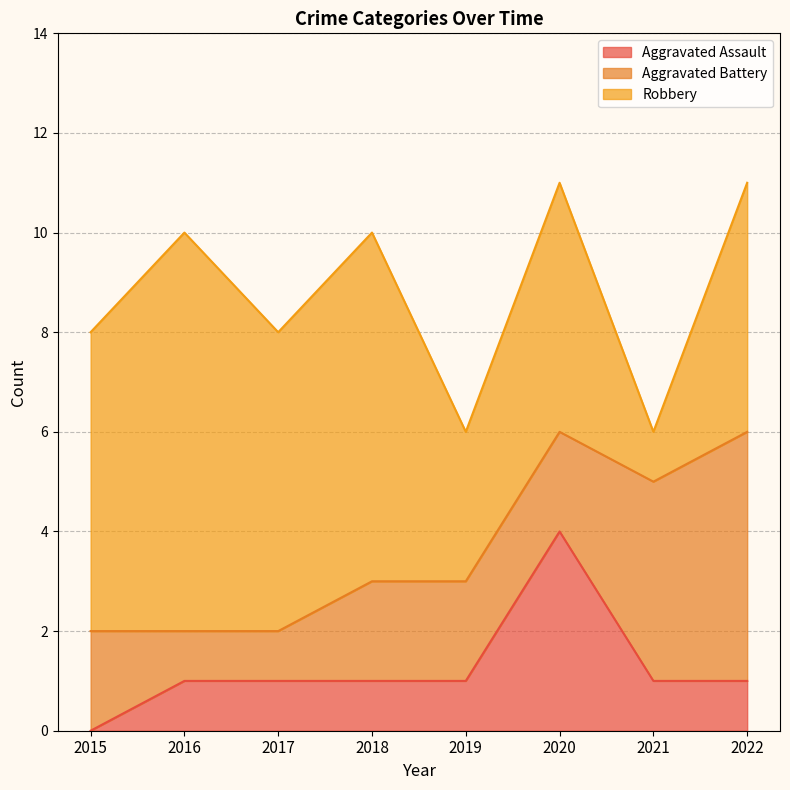

What is the value of the Robbery point at the 4th from the left?

7